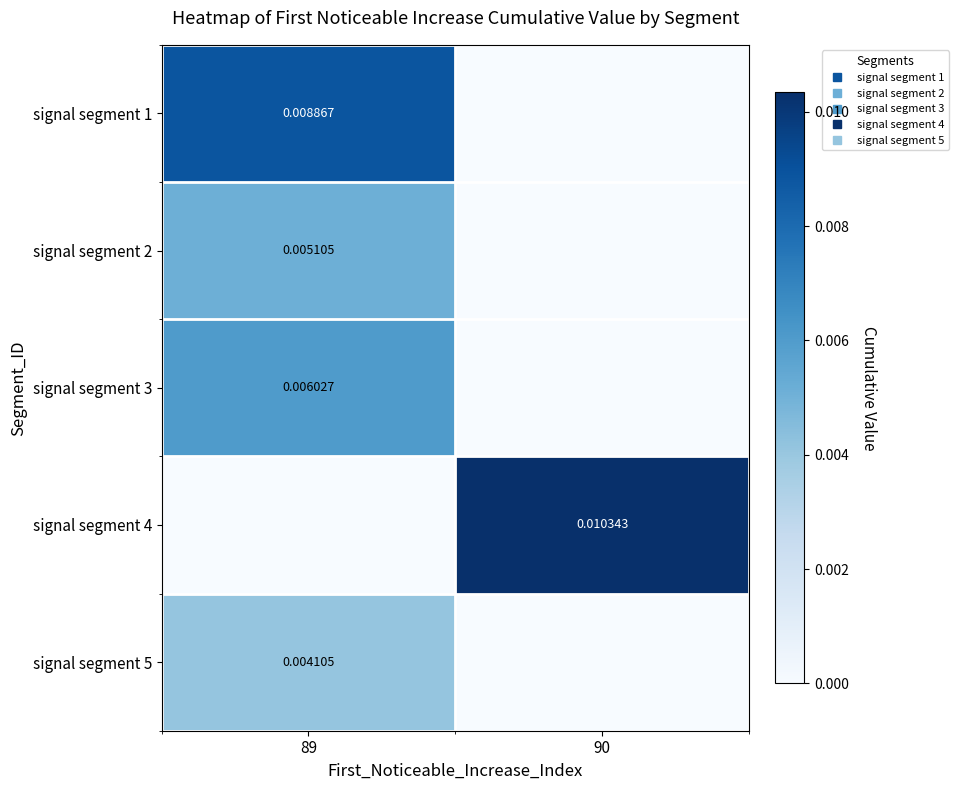

Which series has the widest spread of values?

signal segment 4